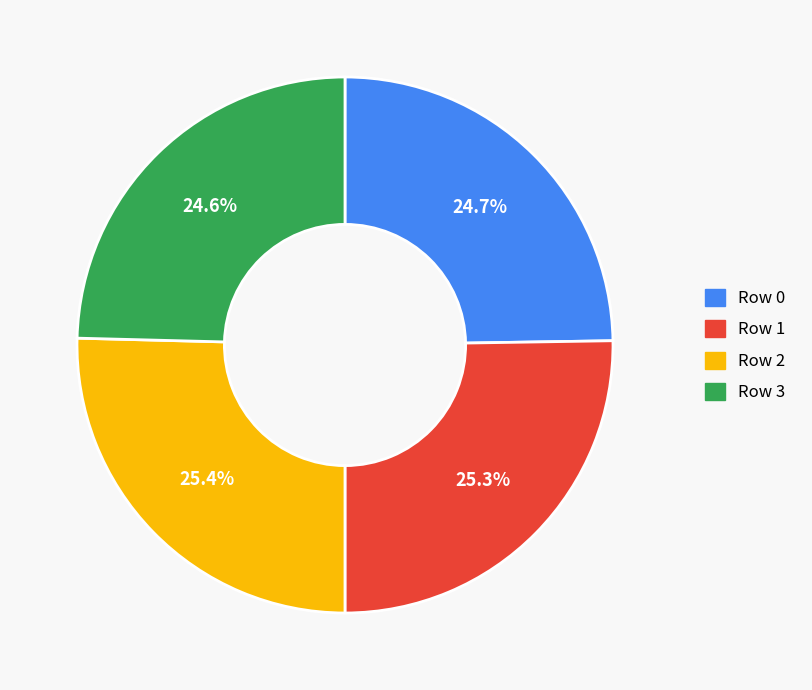

Does any single category account for the majority?

No